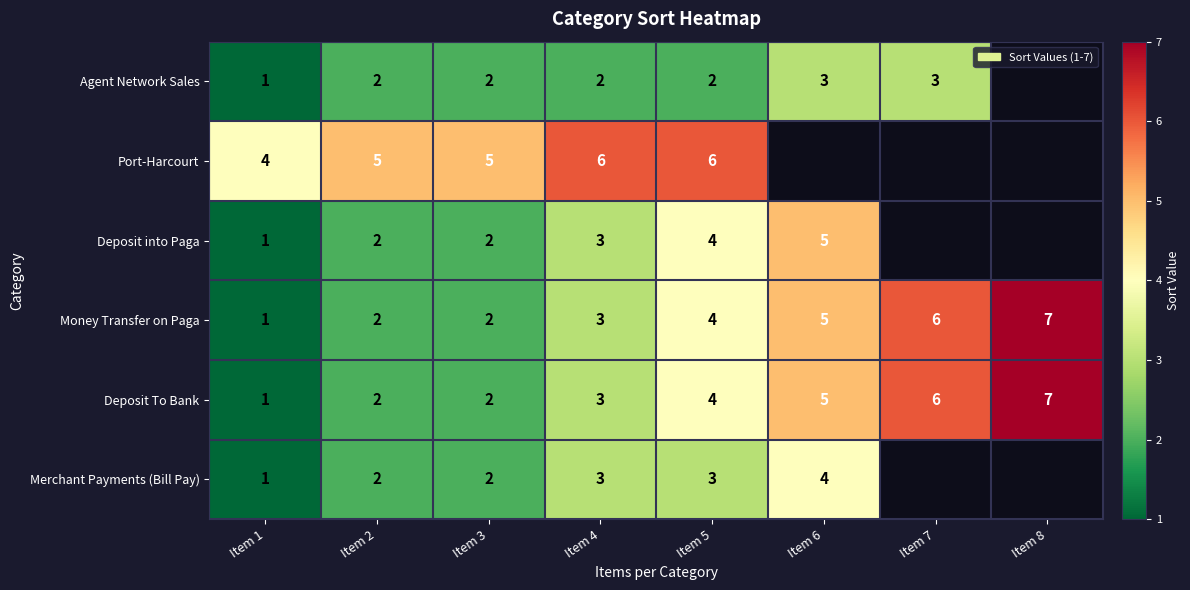

At which category is the sum across all series the highest?

Item 5